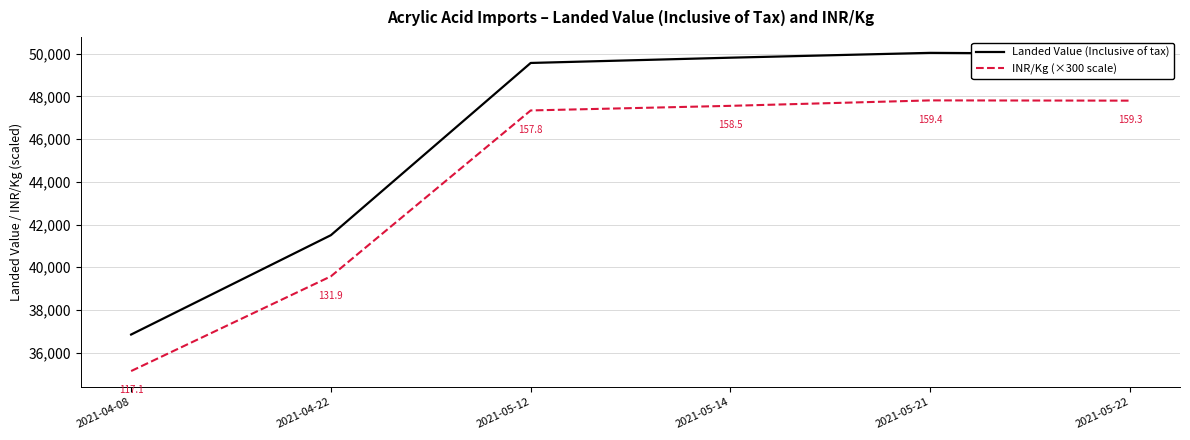

Where is Landed Value (Inclusive of tax) nearest to the value 43443?

2021-04-22